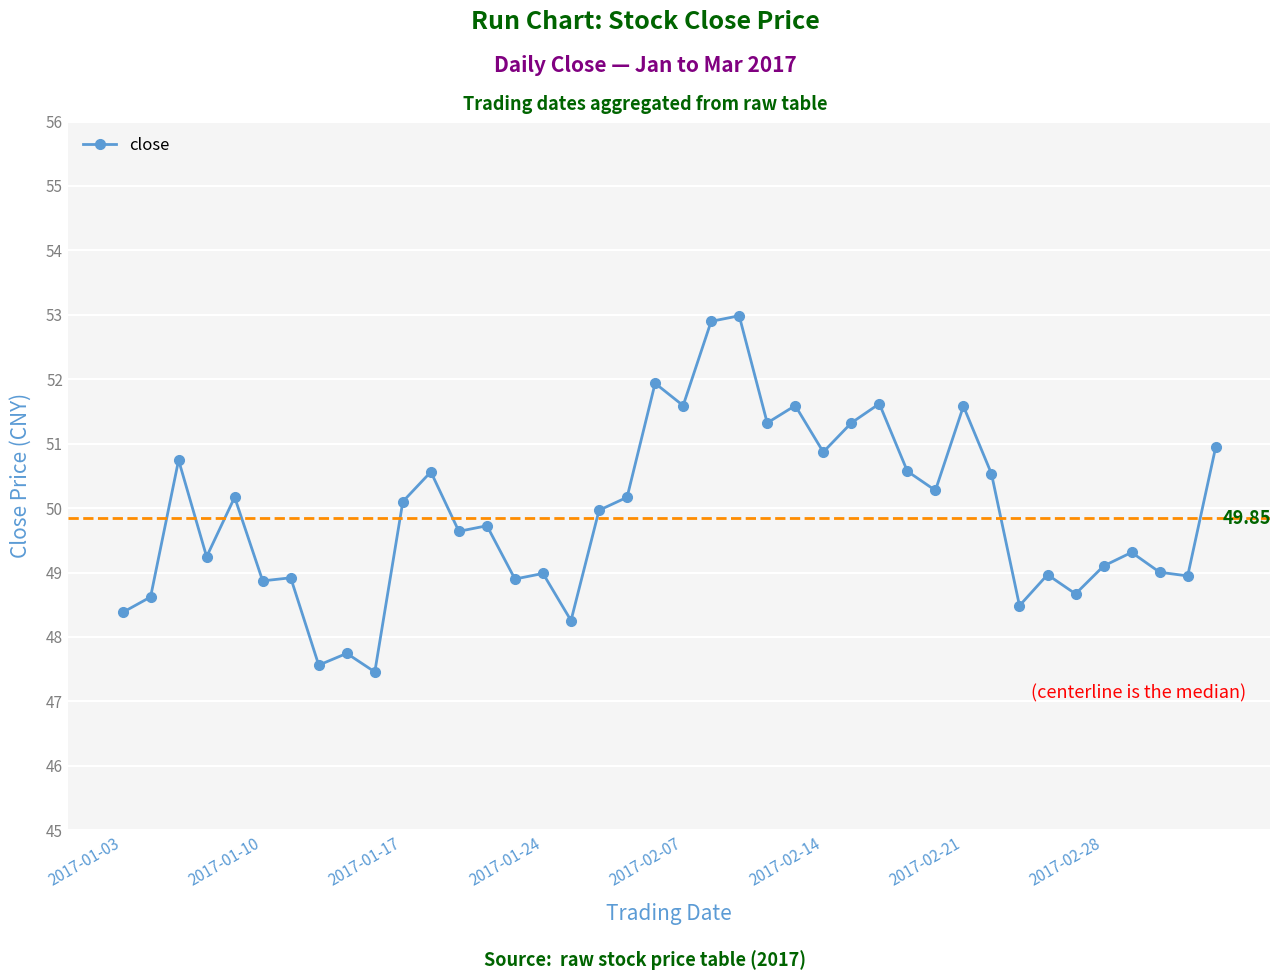

What is the sum of all values?

1996.5